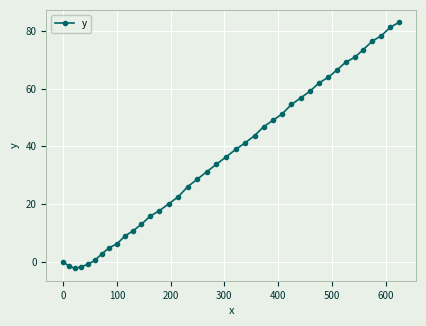

What is the maximum value shown in the chart?

83.0